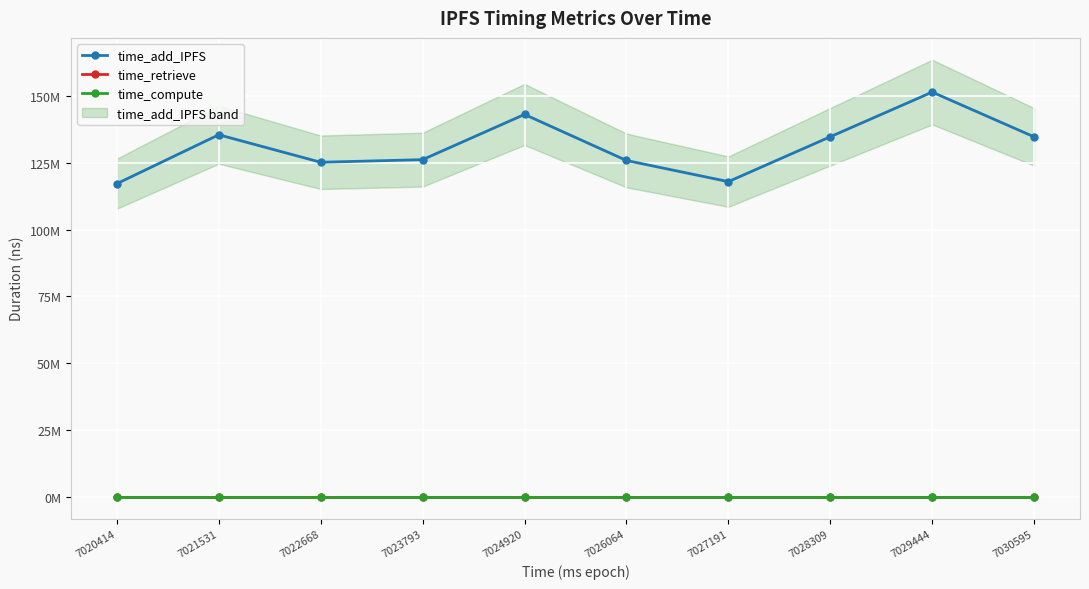

Reading left to right, extract all data points from this chart.

time_add_IPFS: 117222523	135538672	125249696	126221681	143154420	125914375	117990402	134796817	151517784	134756706
time_retrieve: 0	0	0	0	0	0	0	0	0	0
time_compute: 0	0	0	0	0	0	0	0	0	0